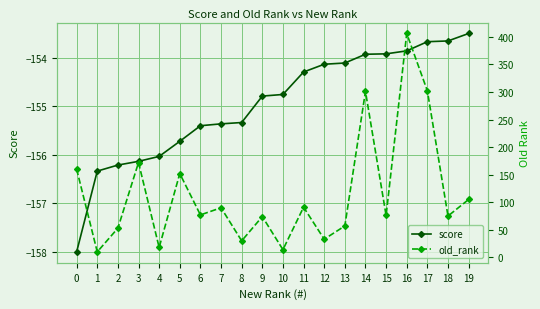

Reading left to right, transcribe all the data shown in this chart.

score: -158.0	-156.3	-156.2	-156.1	-156.0	-155.7	-155.4	-155.4	-155.3	-154.8	-154.8	-154.3	-154.1	-154.1	-153.9	-153.9	-153.9	-153.7	-153.7	-153.5
old_rank: 160.0	10.0	53.0	172.0	18.0	152.0	77.0	90.0	30.0	74.0	14.0	91.0	33.0	57.0	301.0	76.0	406.0	302.0	75.0	105.0